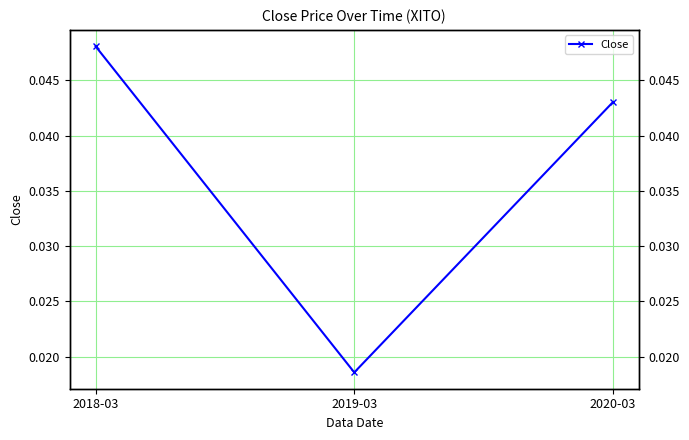

True or false: the data shows 0.0 at 2018-03.

True